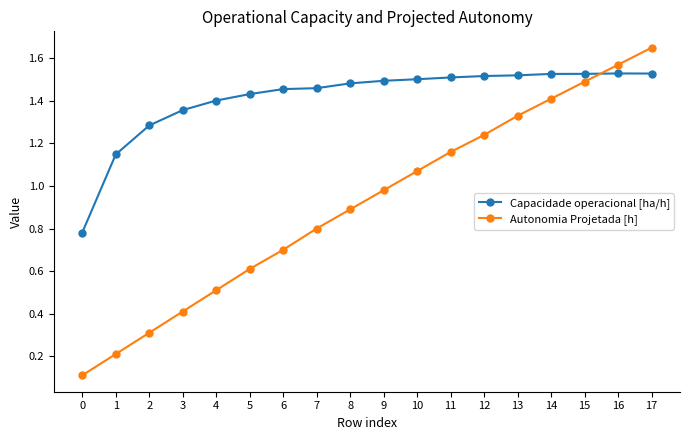

At which category is the sum across all series the highest?

17